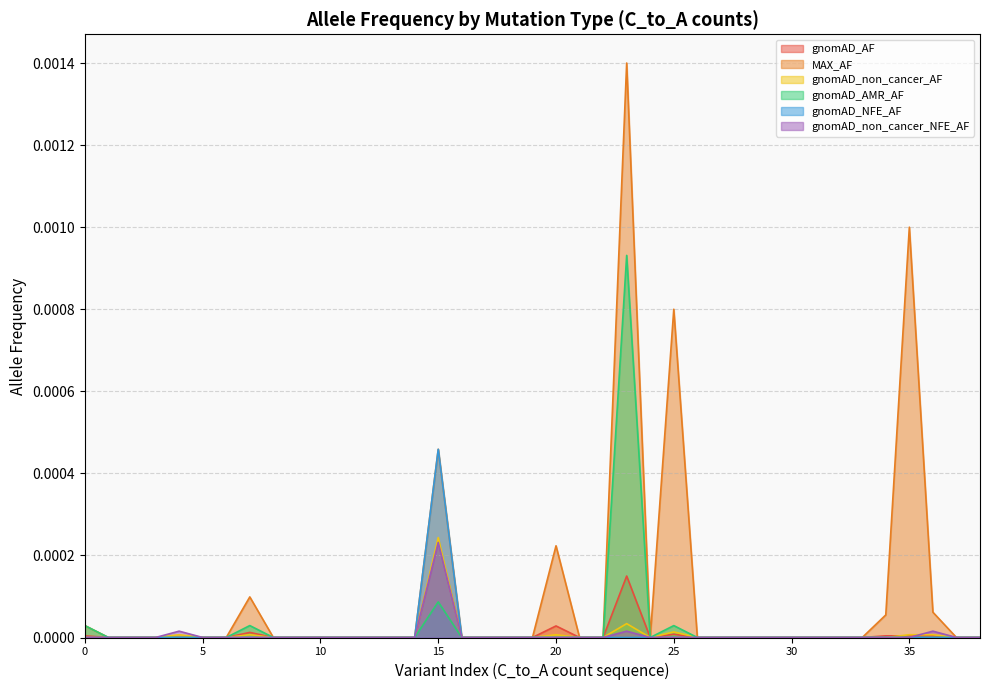

Which series has the largest total across all categories?

MAX_AF